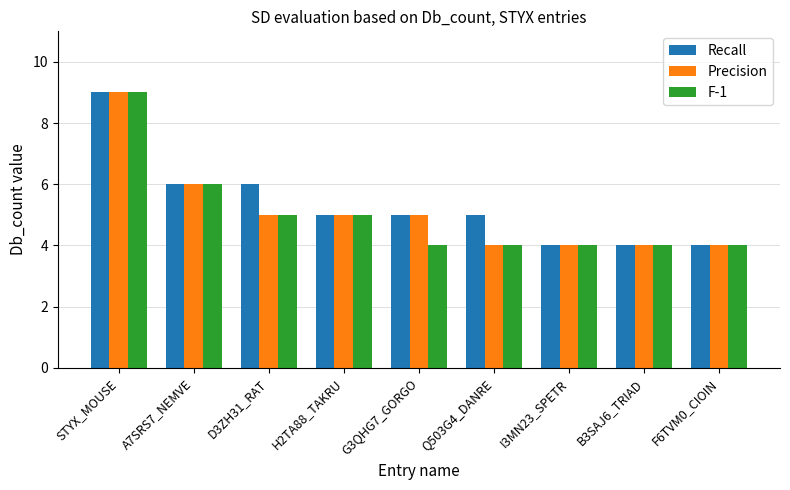

Reading left to right, what are all the values shown in this chart?

Recall: 9	6	6	5	5	5	4	4	4
Precision: 9	6	5	5	5	4	4	4	4
F-1: 9	6	5	5	4	4	4	4	4